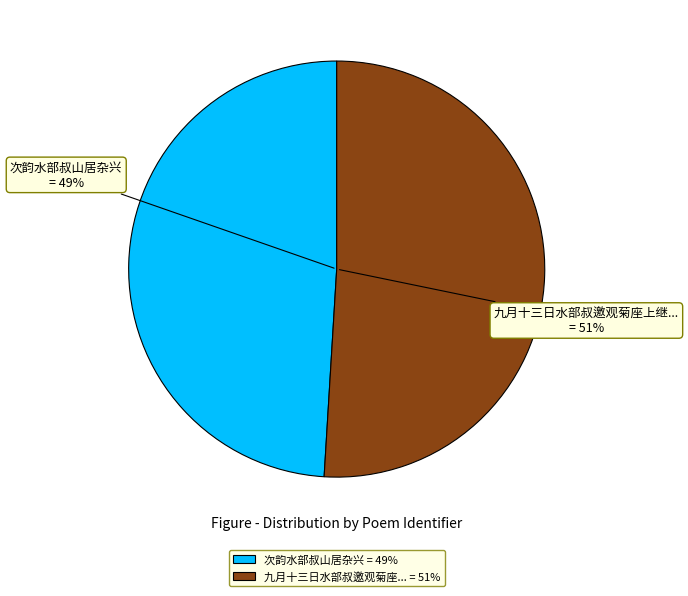

To the nearest percent, what is the combined percentage of 次韵水部叔山居杂兴 and 九月十三日水部叔邀观菊座上继崇周长史作用唐人韵?

100%